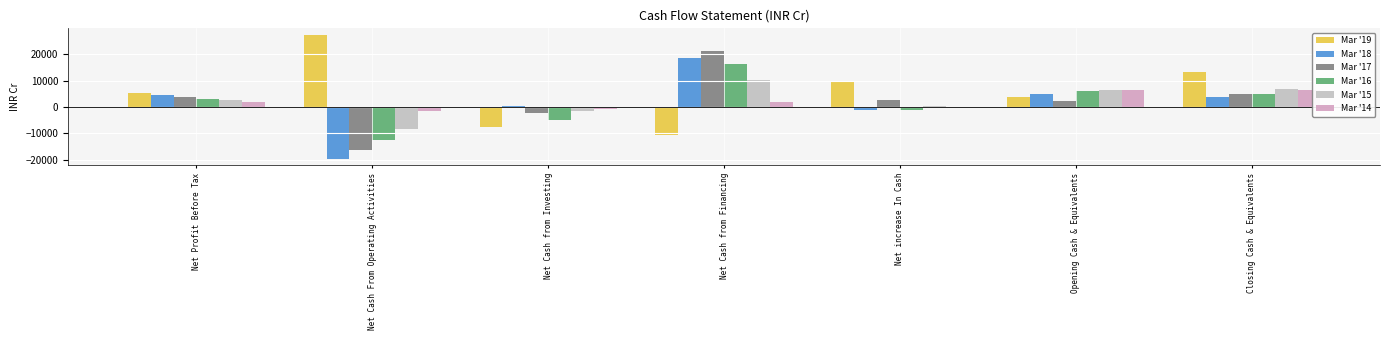

The Mar '19 series shows -7446.1 at Net Cash from Investing. True or false?

True